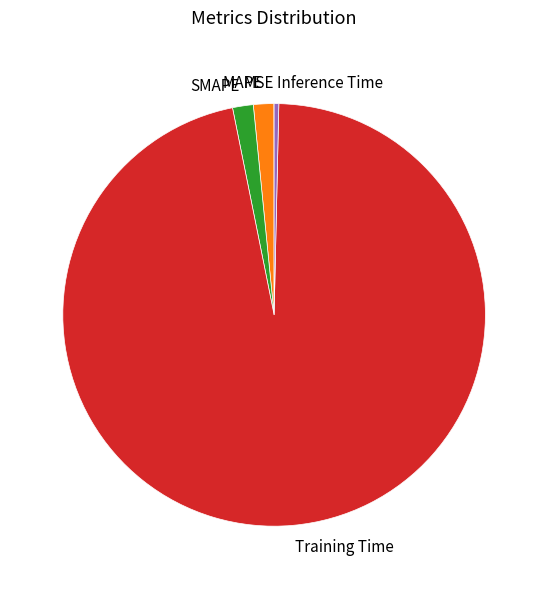

Does any single category account for the majority?

Yes